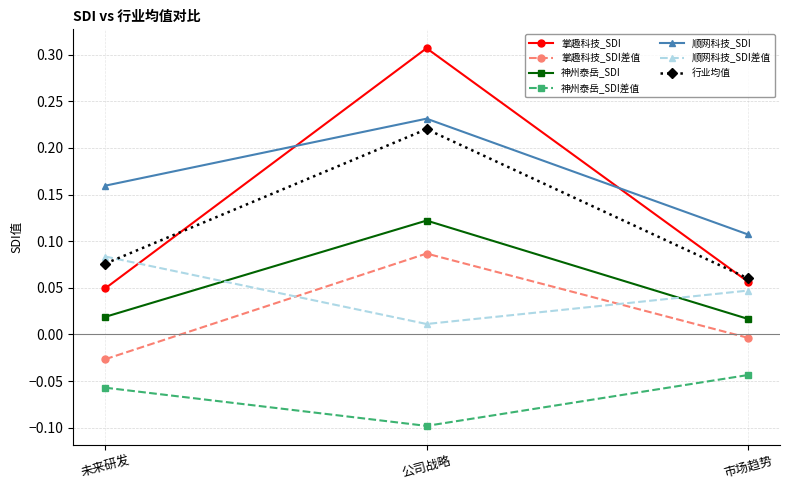

How many series are shown in this chart?

7